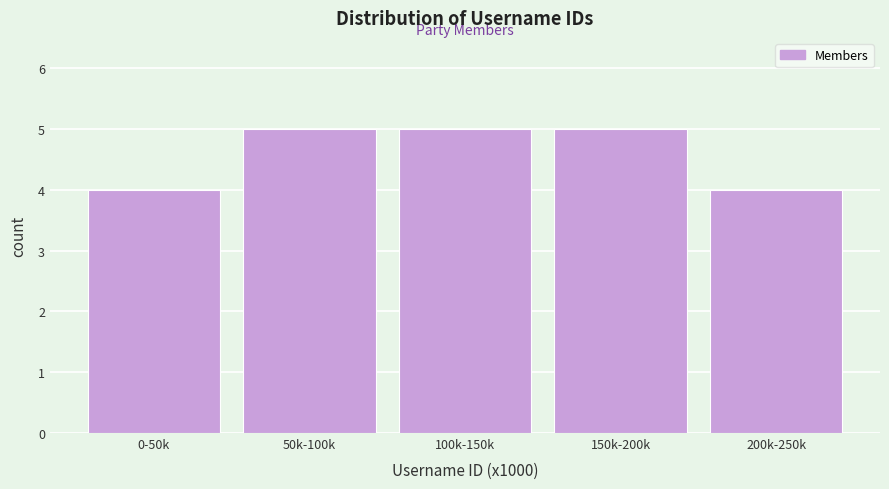

Reading left to right, list all the values displayed in this chart.

4	5	5	5	4